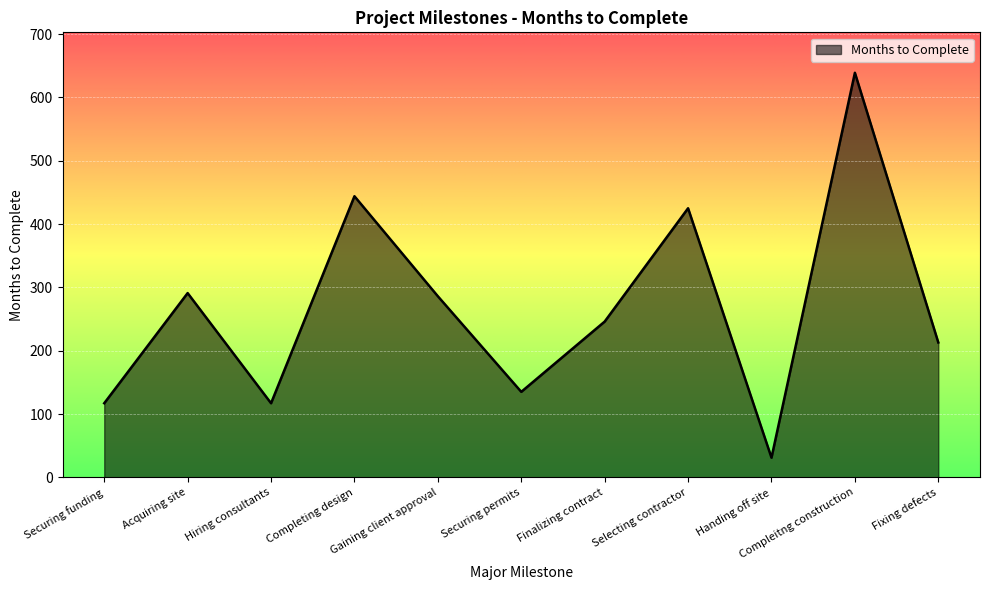

Does the chart display data point markers on the line(s)?

No